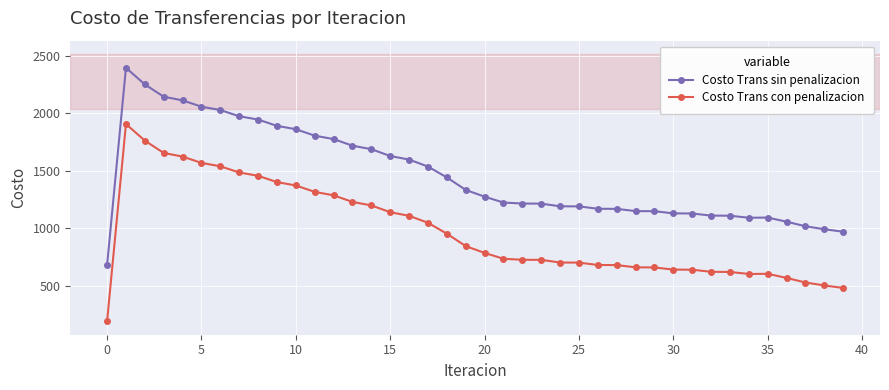

Which series has the largest total across all categories?

Costo Trans sin penalizacion